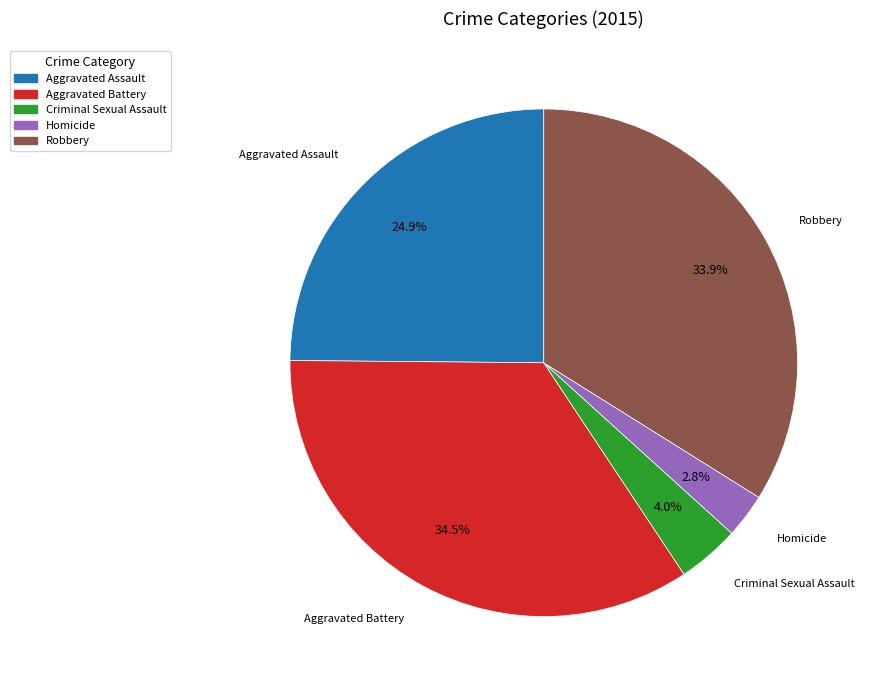

Is it true that Criminal Sexual Assault is 14% of the pie?

False